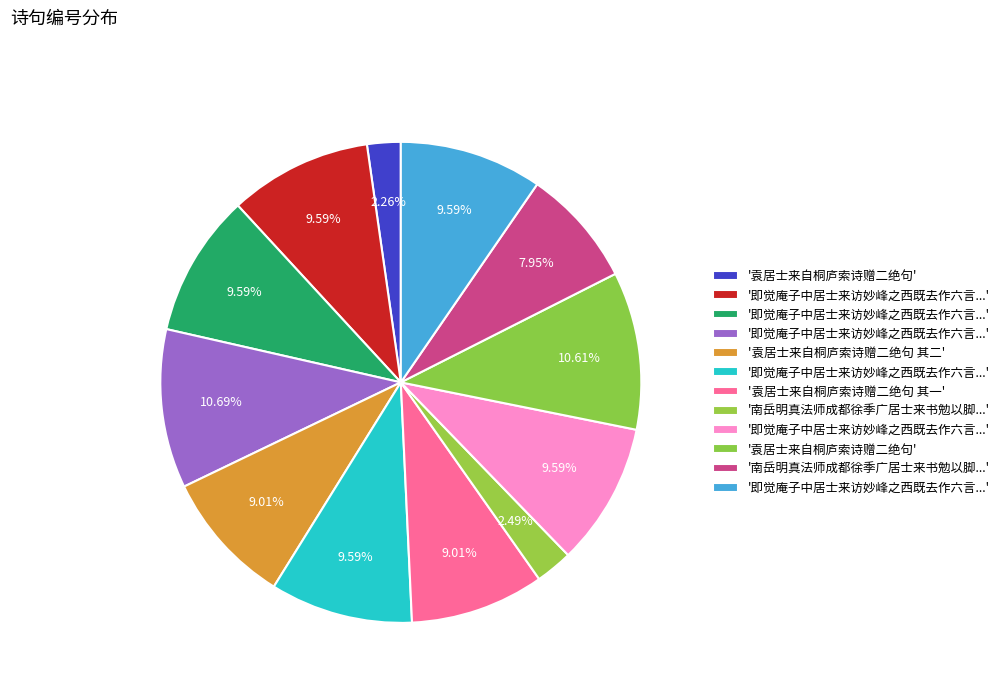

Count the number of slices in the pie.

12